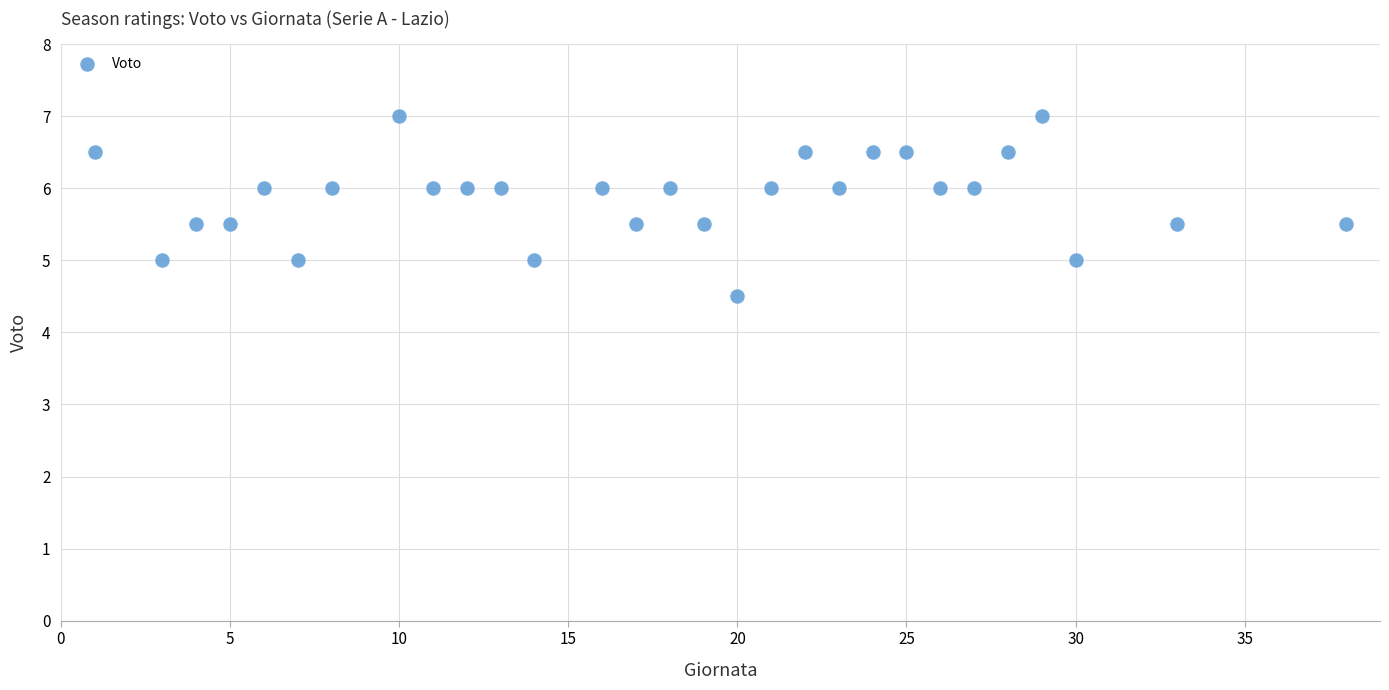

What is the range of Y values (max minus min)?

2.5